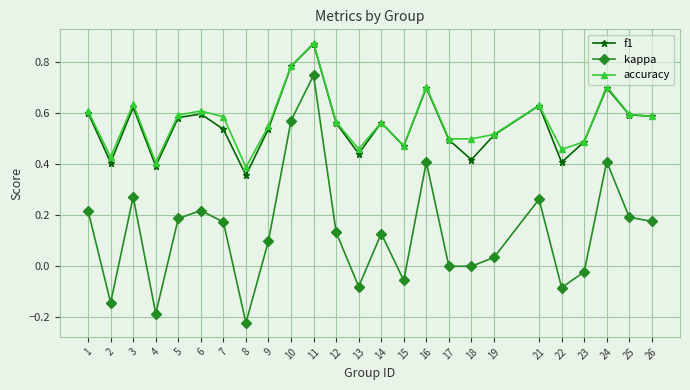

At which label does kappa reach its peak?

11